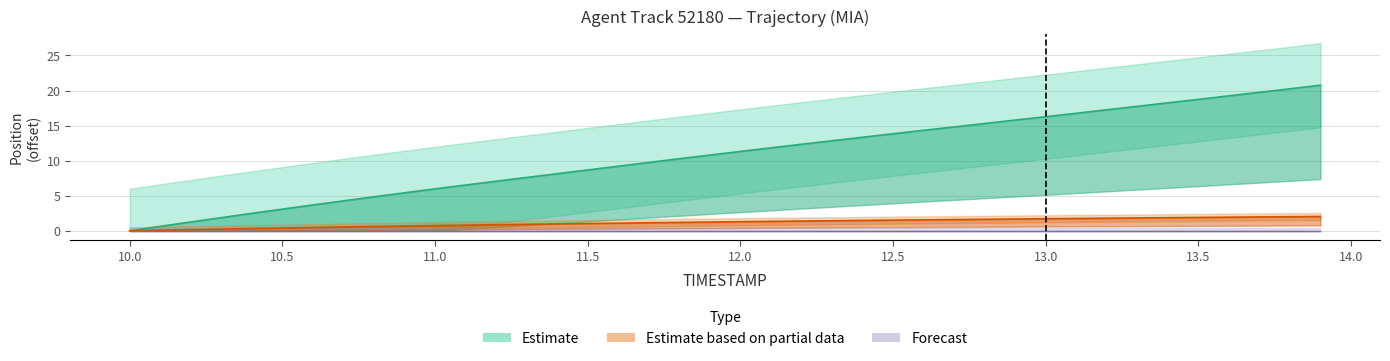

What is the label of the 18th point from the right?

12.2